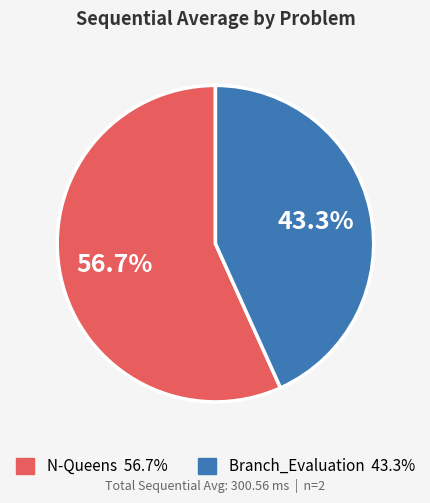

Which category accounts for the majority?

N-Queens